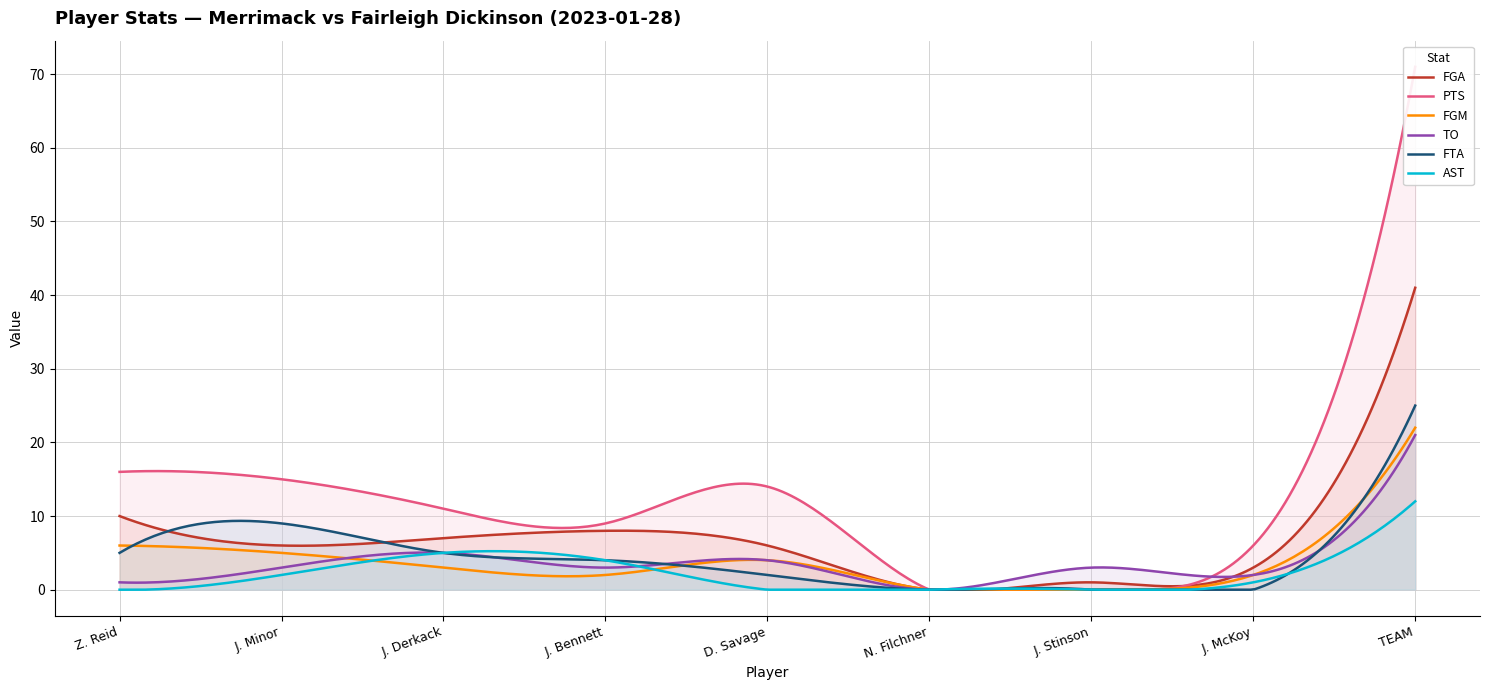

True or false: FGA and AST intersect in this chart.

False